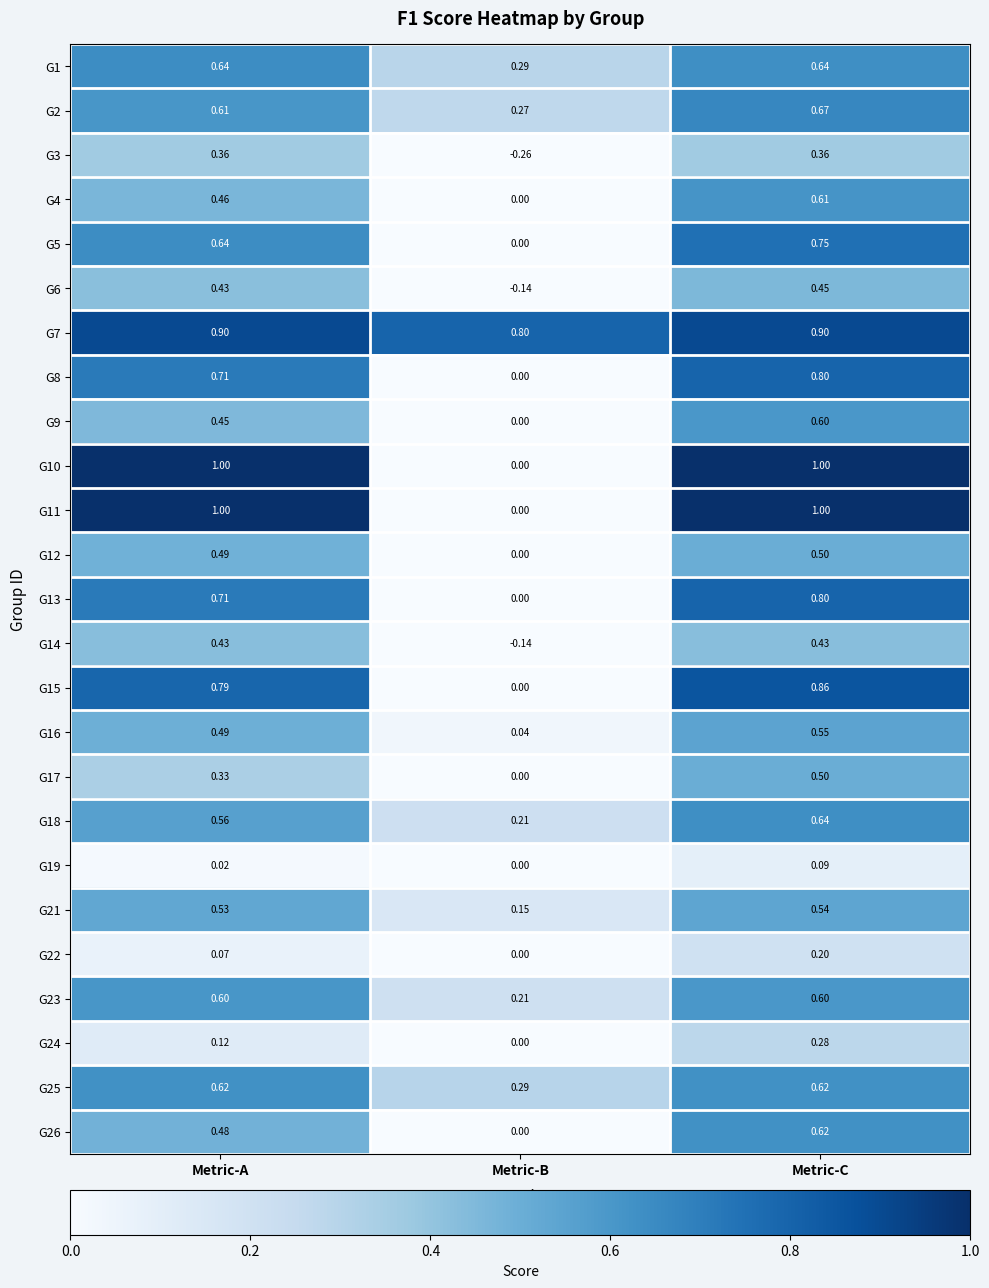

Where is G17 nearest to the value 0?

Metric-B